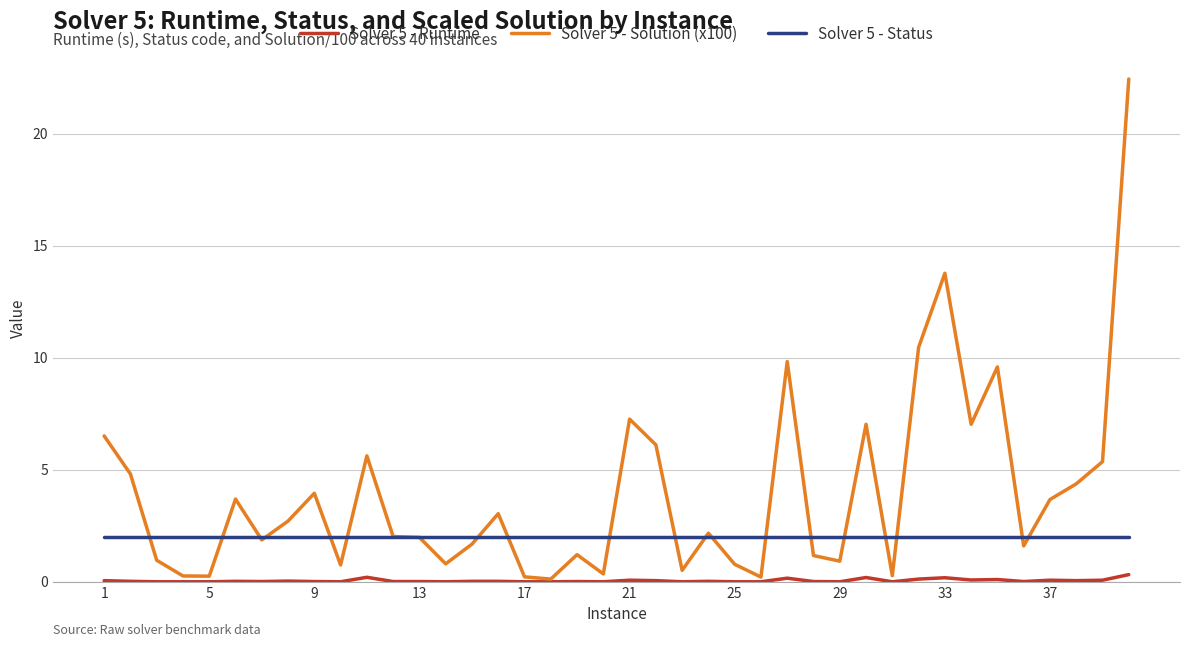

Which series has the widest spread of values?

Solver 5 - Solution (x100)